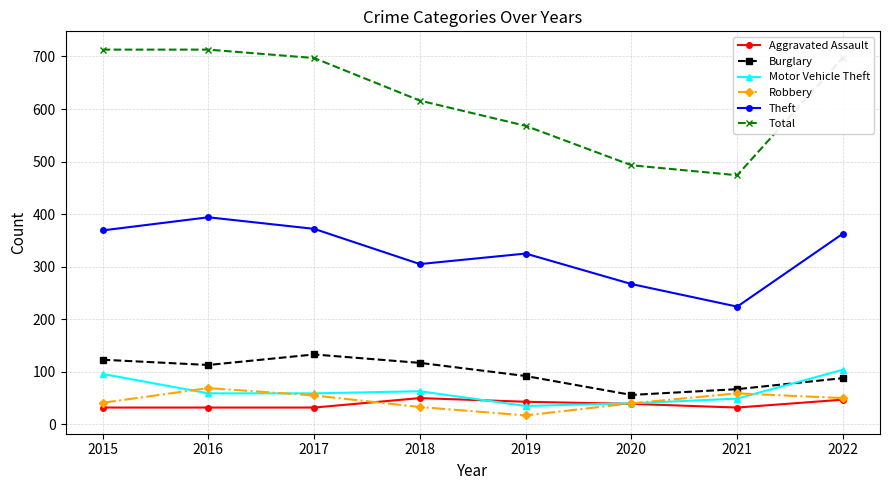

True or false: Theft and Burglary intersect in this chart.

False